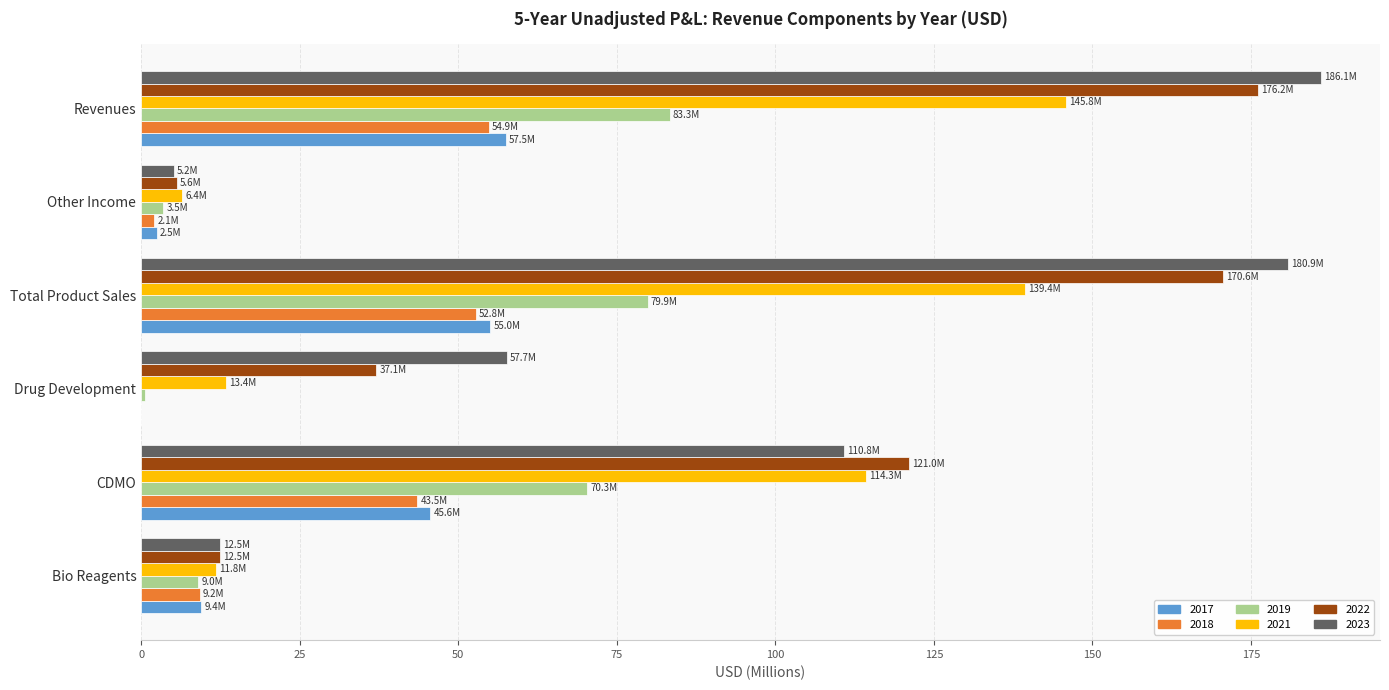

What value does the 2023 series have at Total Product Sales?

180.9